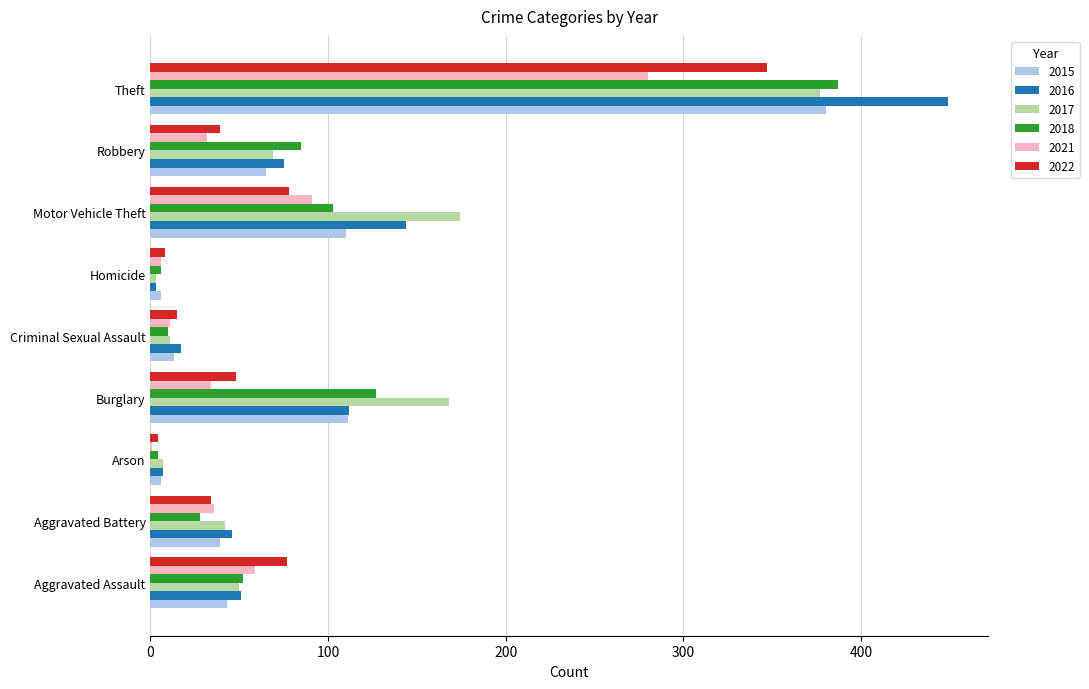

Between Aggravated Assault and Criminal Sexual Assault, which series saw the biggest shift?

2022